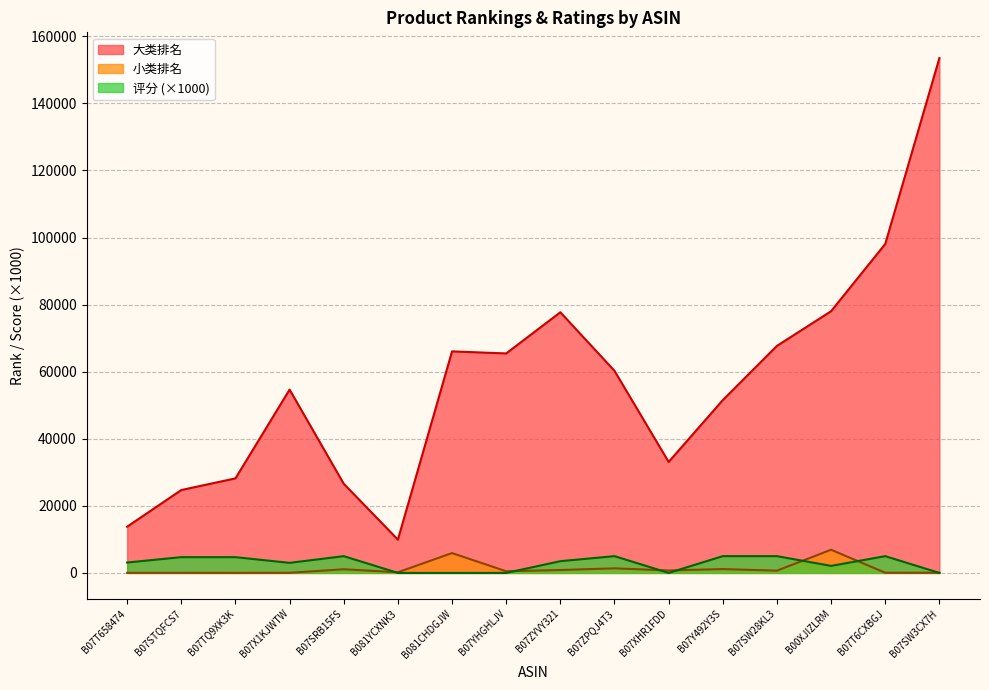

Reading right to left, extract all data points from this chart.

大类排名: 153521	98085	78043	67697	51532	33092	60262	77726	65447	66058	9928	26577	54662	28191	24715	13782
小类排名: 47	45	6912	675	1144	725	1366	858	499	5916	198	1082	39	10	23	28
评分: 0	5000	2100	5000	5000	0	5000	3500	0	0	0	5000	3000	4700	4700	3100